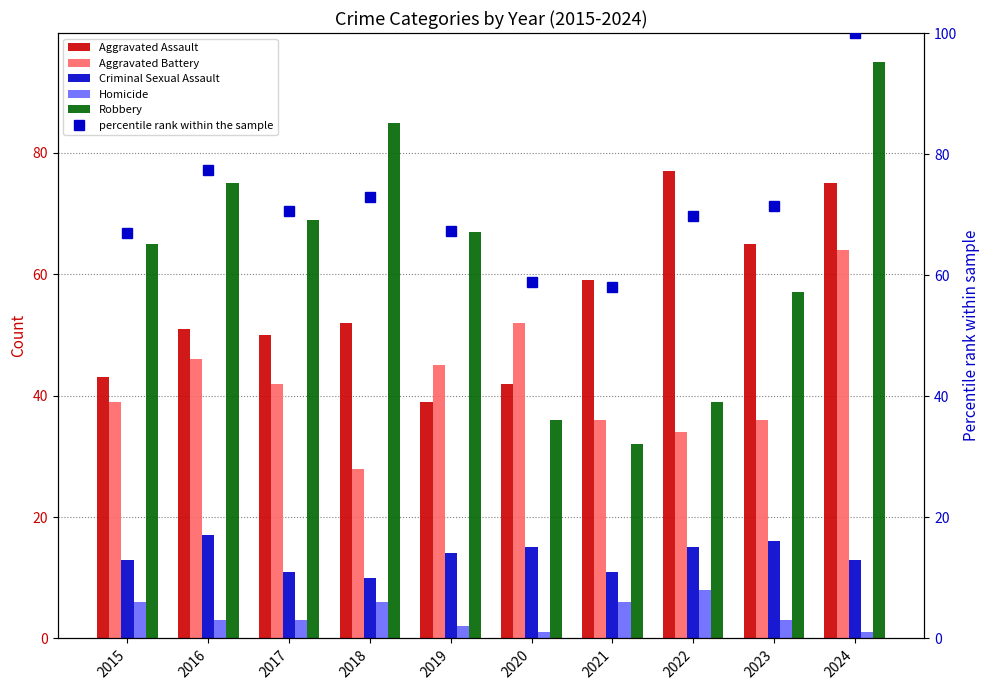

Which series has the largest range (max minus min)?

Robbery